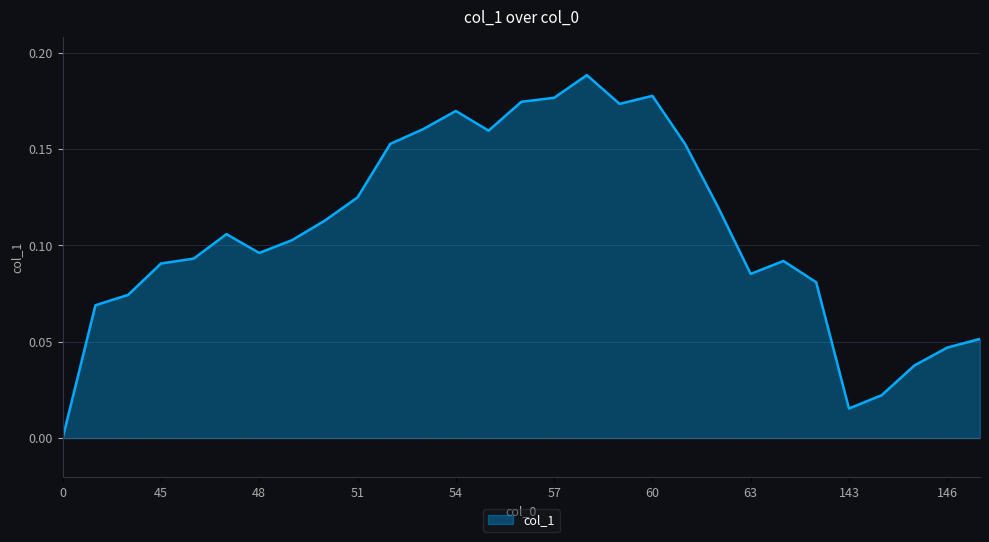

Reading right to left, list all the values displayed in this chart.

0.1	0.0	0.0	0.0	0.0	0.1	0.1	0.1	0.1	0.2	0.2	0.2	0.2	0.2	0.2	0.2	0.2	0.2	0.2	0.1	0.1	0.1	0.1	0.1	0.1	0.1	0.1	0.1	0.0